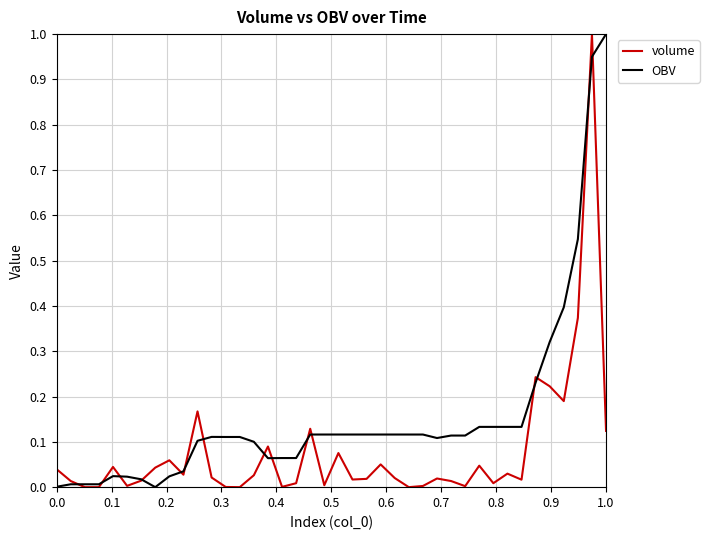

What is the maximum value for volume?

1.0